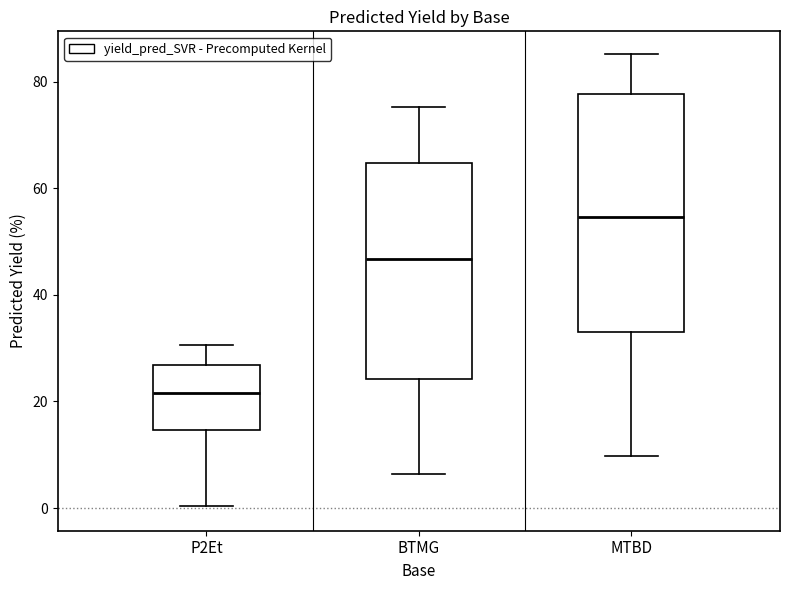

Reading left to right, transcribe this box plot: for each box, give where its median line is, the range the box spans, and where its two whiskers end, as read against the y-axis. The values are not printed on the chart, so give them approximately, as read against the axis.

P2Et: median 22, box 14 to 26, whiskers 0 to 30
BTMG: median 46, box 24 to 64, whiskers 6 to 76
MTBD: median 54, box 34 to 78, whiskers 10 to 86